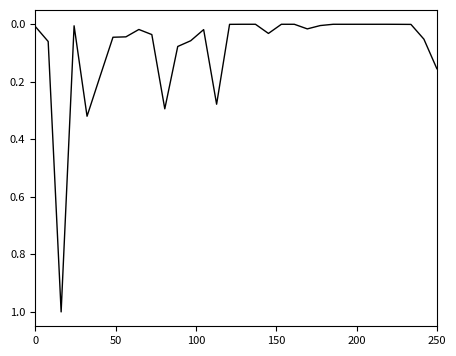

What is the difference between the maximum and minimum values?

1.0